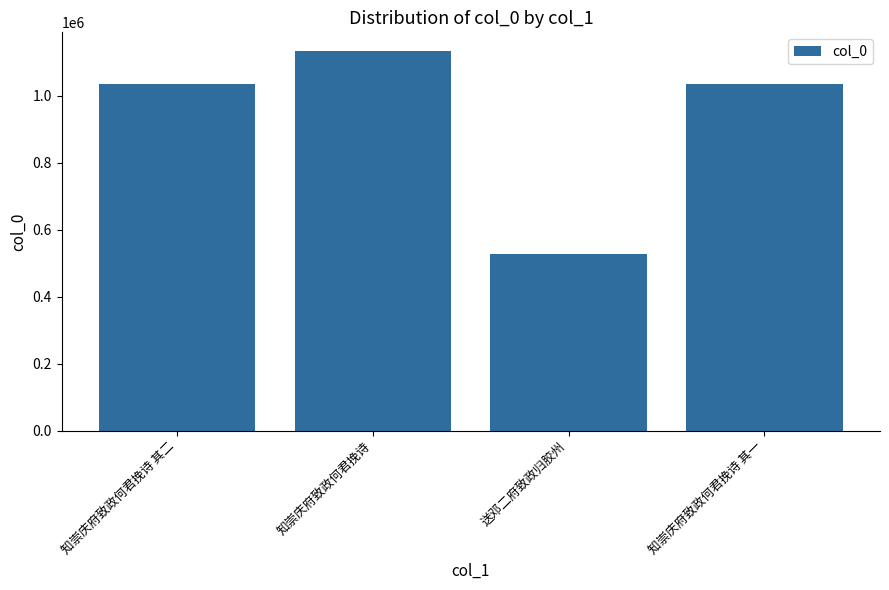

What value does the data have at 知崇庆府致政何君挽诗?

1132261